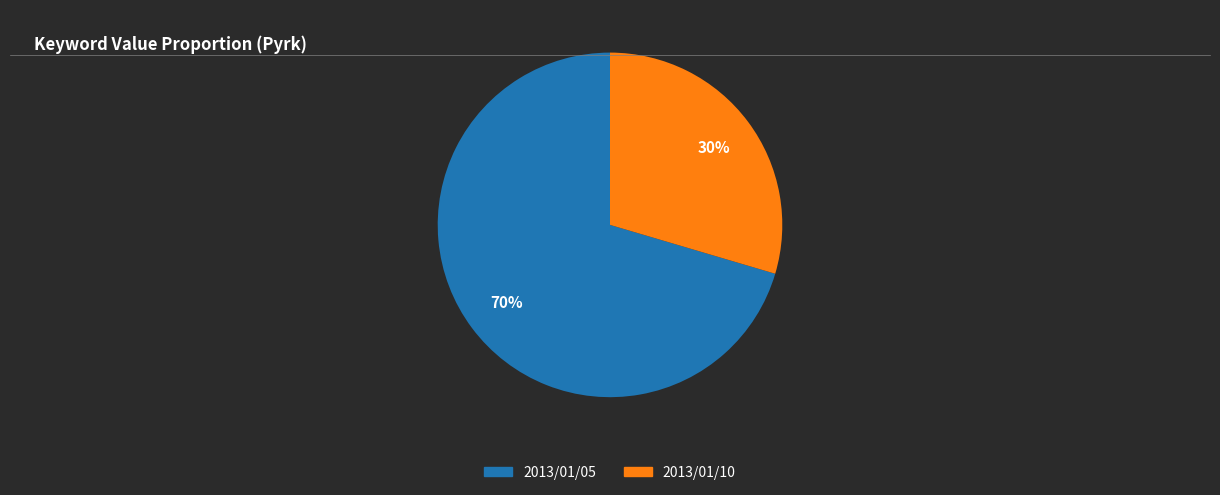

To the nearest percent, what is the average slice percentage?

50%